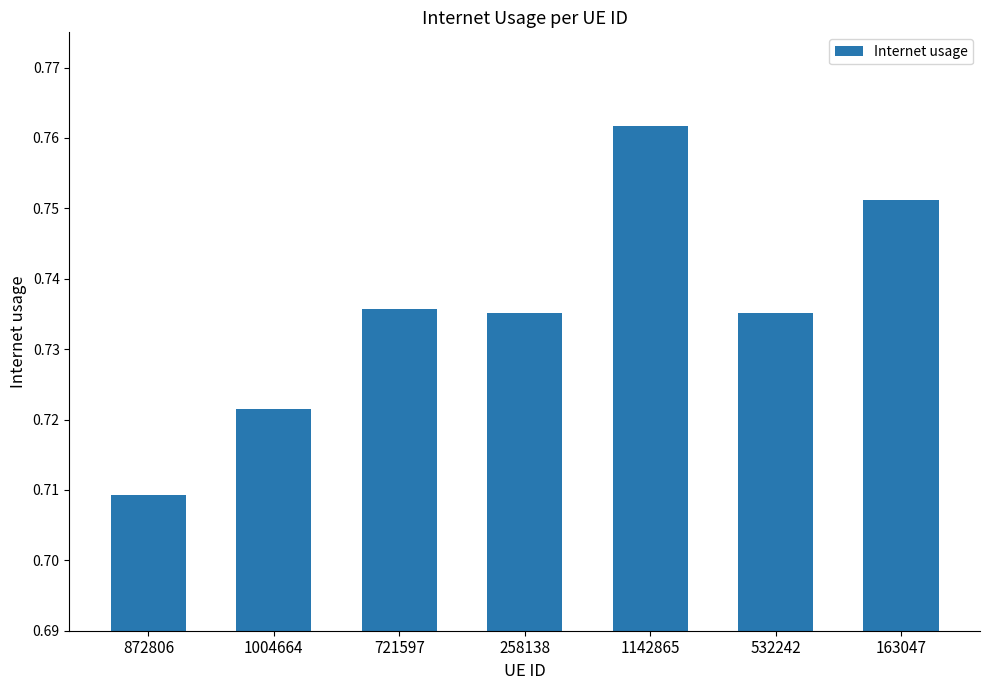

Which label corresponds to the smallest value in the chart?

872806